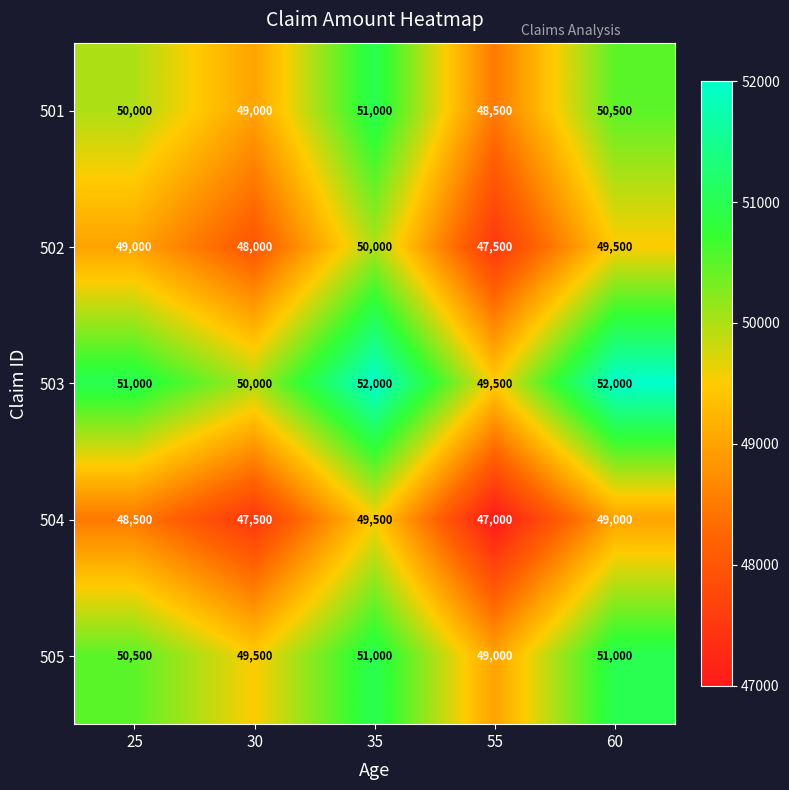

At how many categories does at least one series exceed 47105?

5